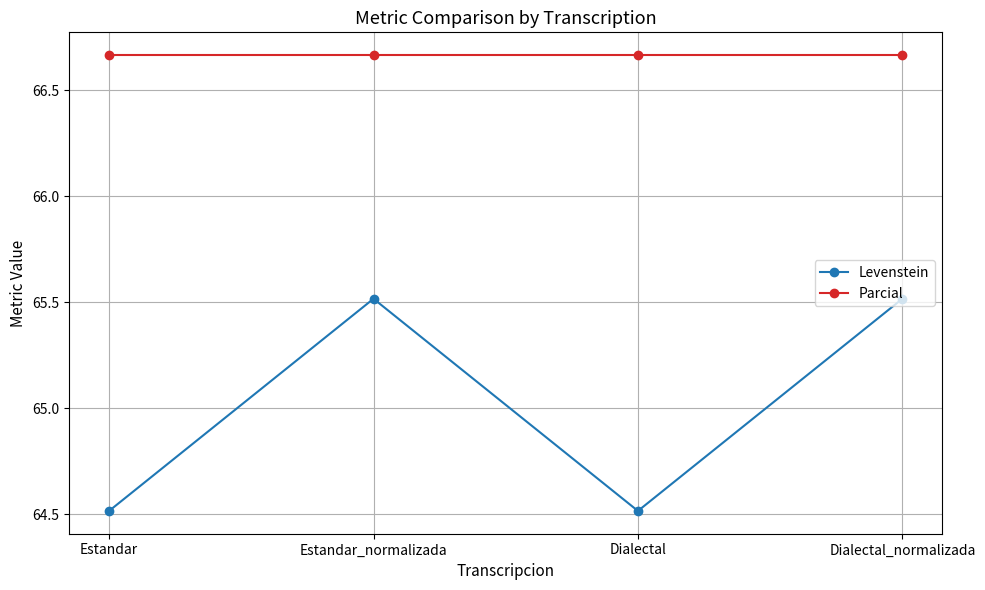

True or false: Levenstein and Parcial intersect in this chart.

False